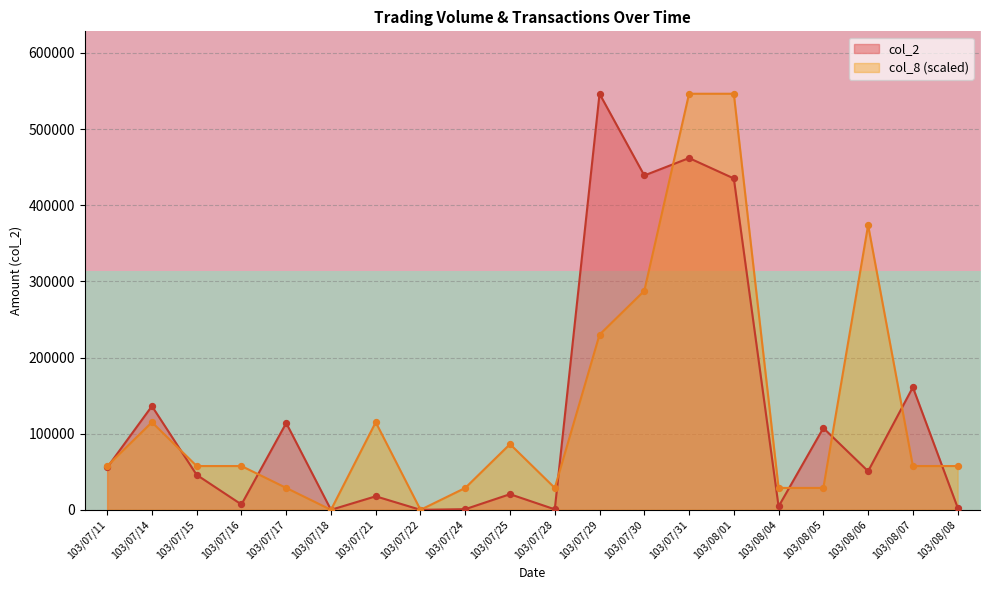

The value of col_8 (scaled) at 103/08/06 is 373866.3. True or false?

True